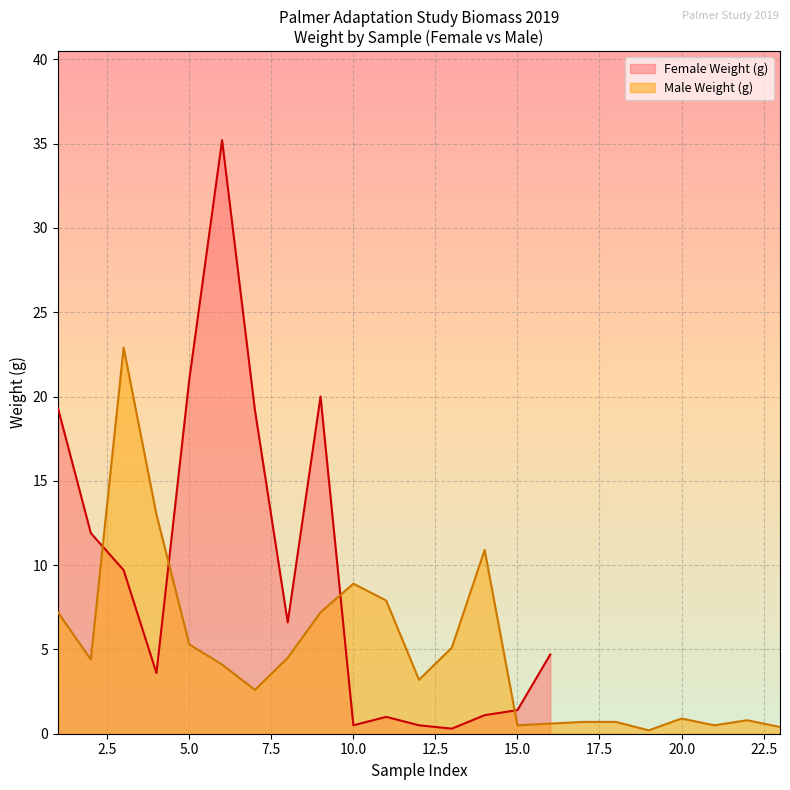

True or false: there are more than 2 points higher than both neighbors.

True